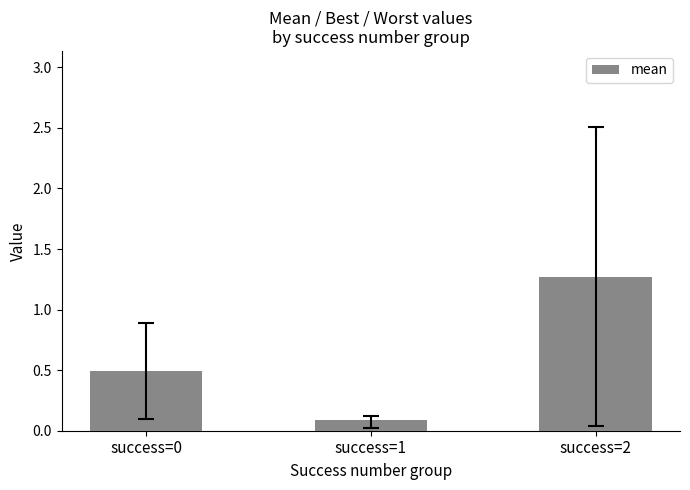

Between success=0 and success=1, which is larger?

success=0